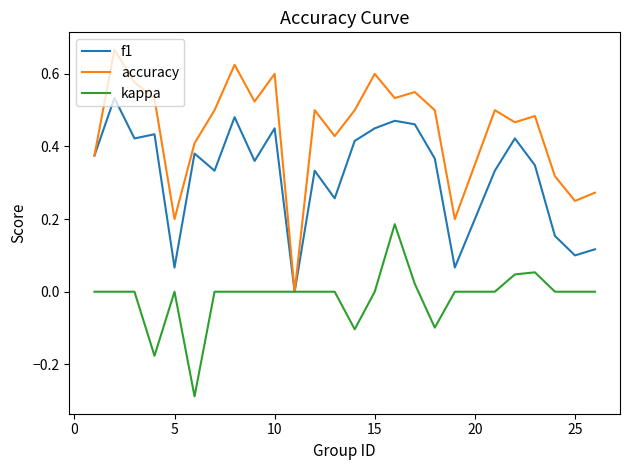

Rank the series by their average value, from lowest to highest.

kappa, f1, accuracy